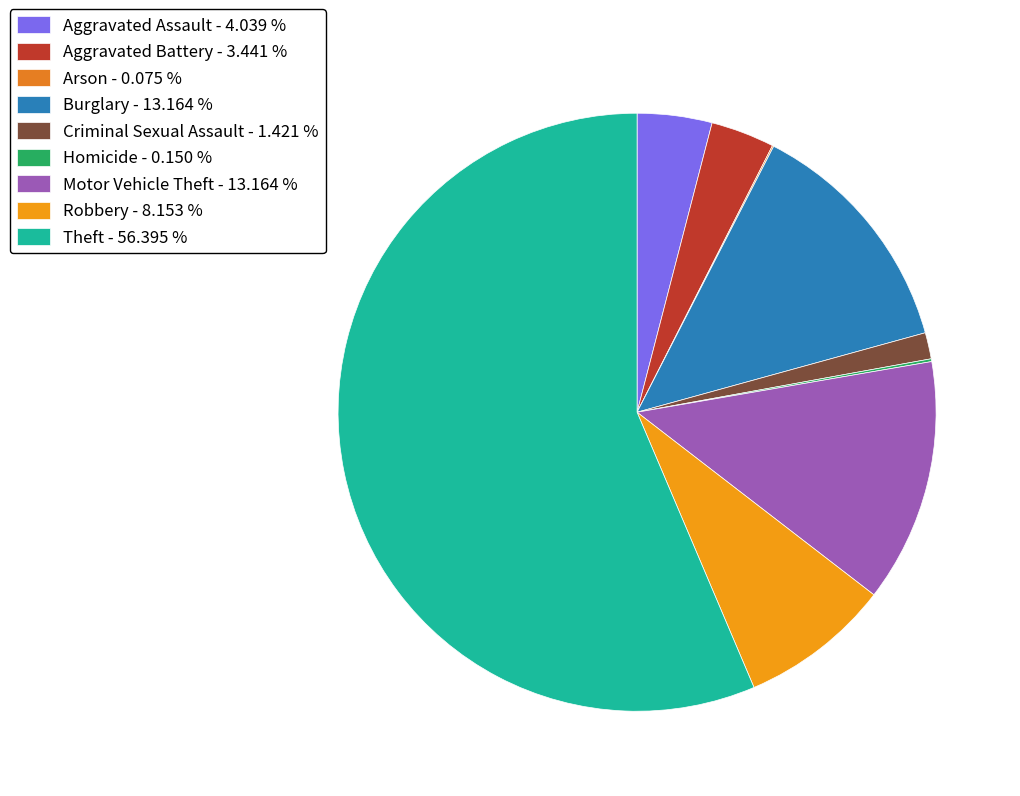

To the nearest percent, what is the combined percentage of Motor Vehicle Theft and Arson?

13%